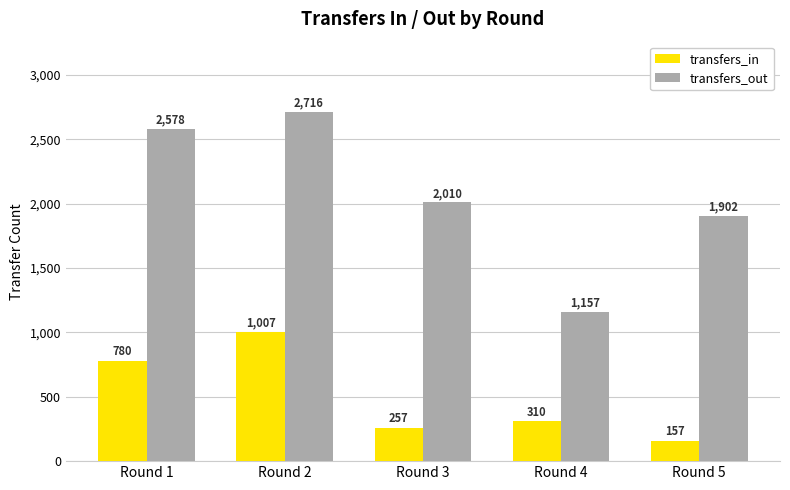

List the labels in order of transfers_out value, smallest first.

Round 4, Round 5, Round 3, Round 1, Round 2